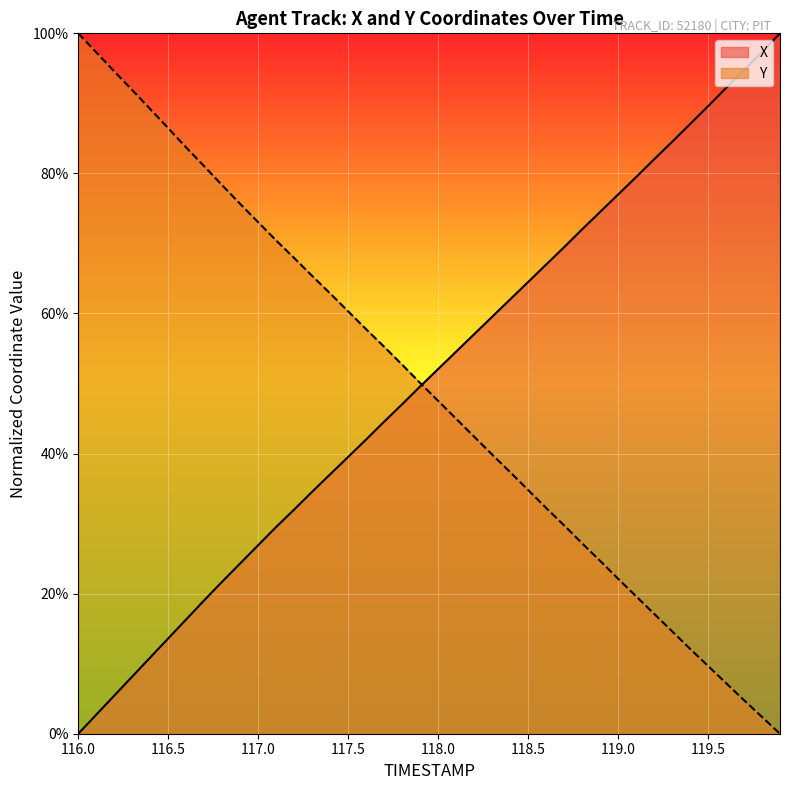

How many values in the Y series exceed 0?

39